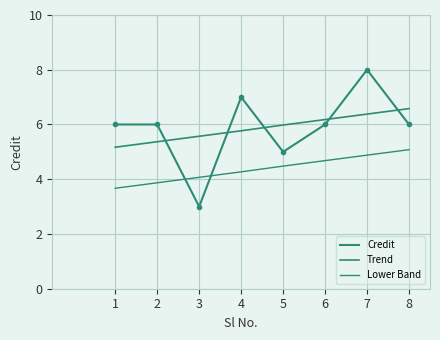

Reading left to right, list all the values displayed in this chart.

Credit: 6.0	6.0	3.0	7.0	5.0	6.0	8.0	6.0
Trend: 5.2	5.4	5.6	5.8	6.0	6.2	6.4	6.6
Lower Band: 3.7	3.9	4.1	4.3	4.5	4.7	4.9	5.1